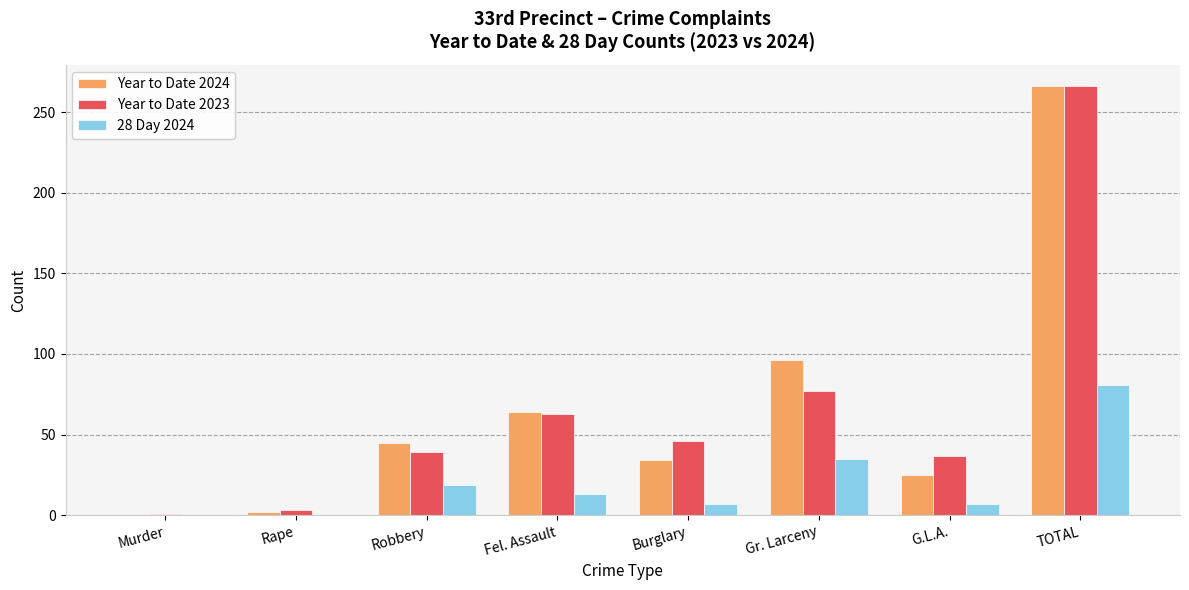

Which category has the highest value in the Year to Date 2023 series?

TOTAL